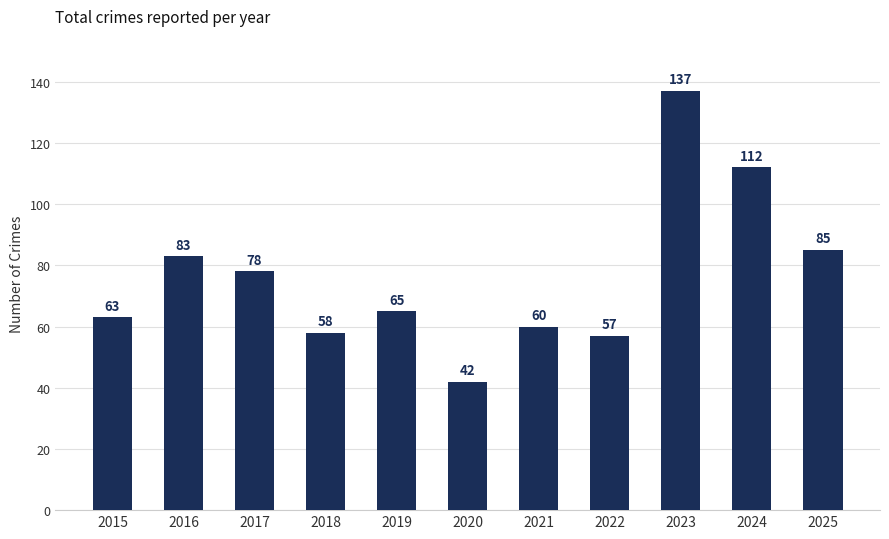

The value at 2023 is 137. True or false?

True